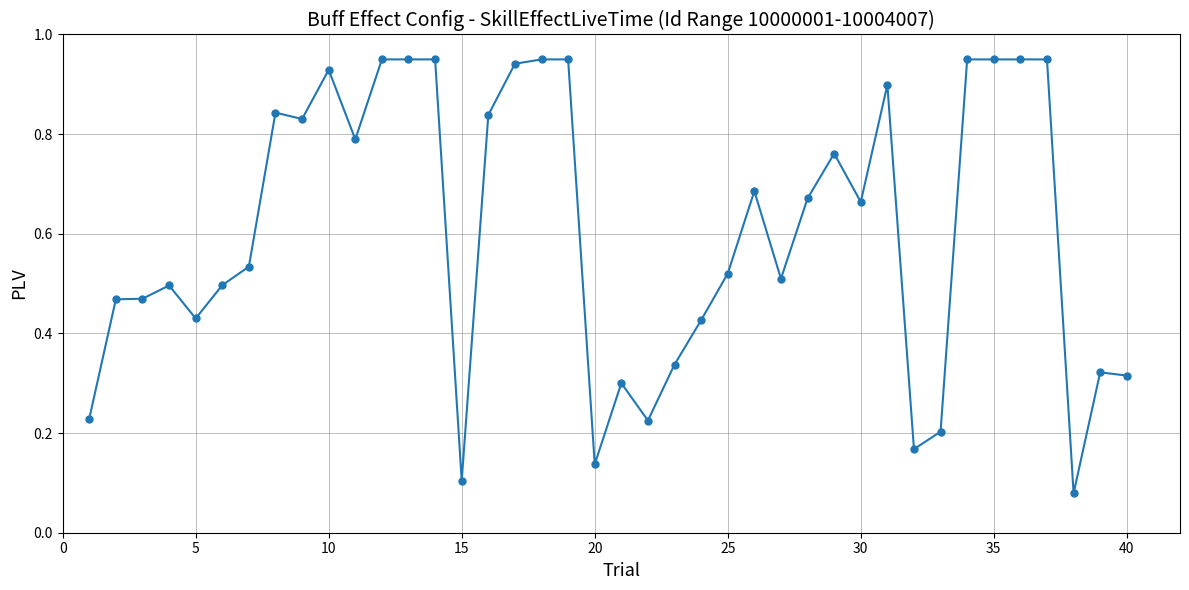

What is the average value?

0.6